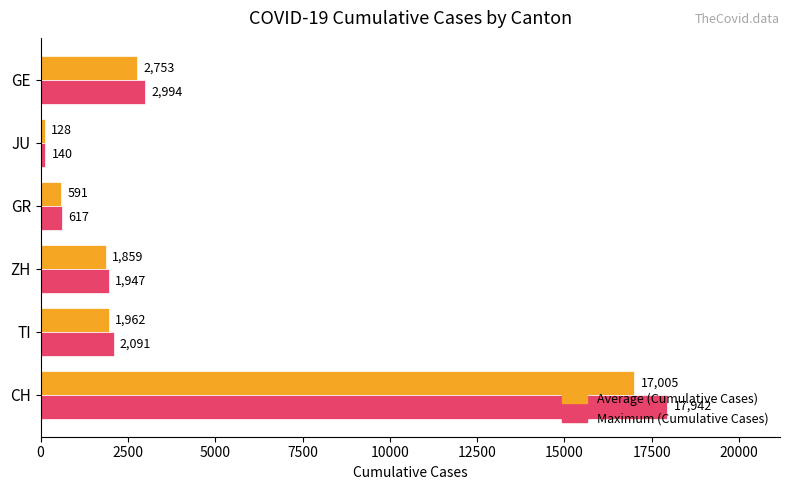

Rank the series by their average value, from lowest to highest.

Average (Cumulative Cases), Maximum (Cumulative Cases)